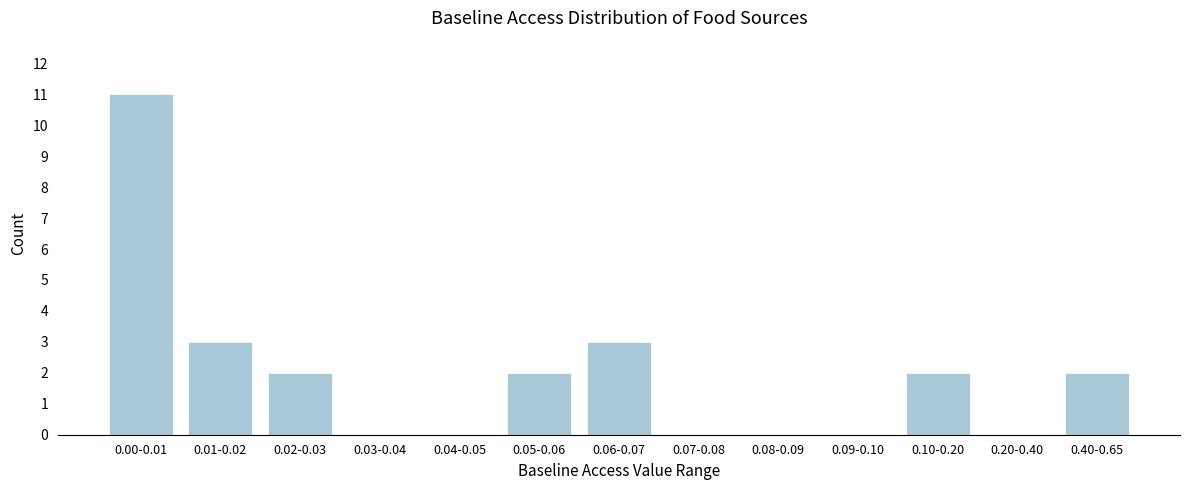

Reading left to right, list all the values displayed in this chart.

0.00-0.01=11	0.01-0.02=3	0.02-0.03=2	0.03-0.04=0	0.04-0.05=0	0.05-0.06=2	0.06-0.07=3	0.07-0.08=0	0.08-0.09=0	0.09-0.10=0	0.10-0.20=2	0.20-0.40=0	0.40-0.65=2